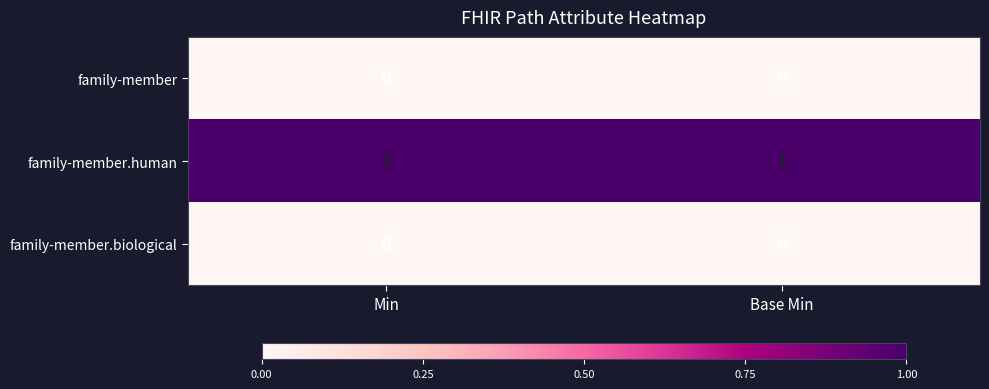

How many categories are shown in the chart?

2